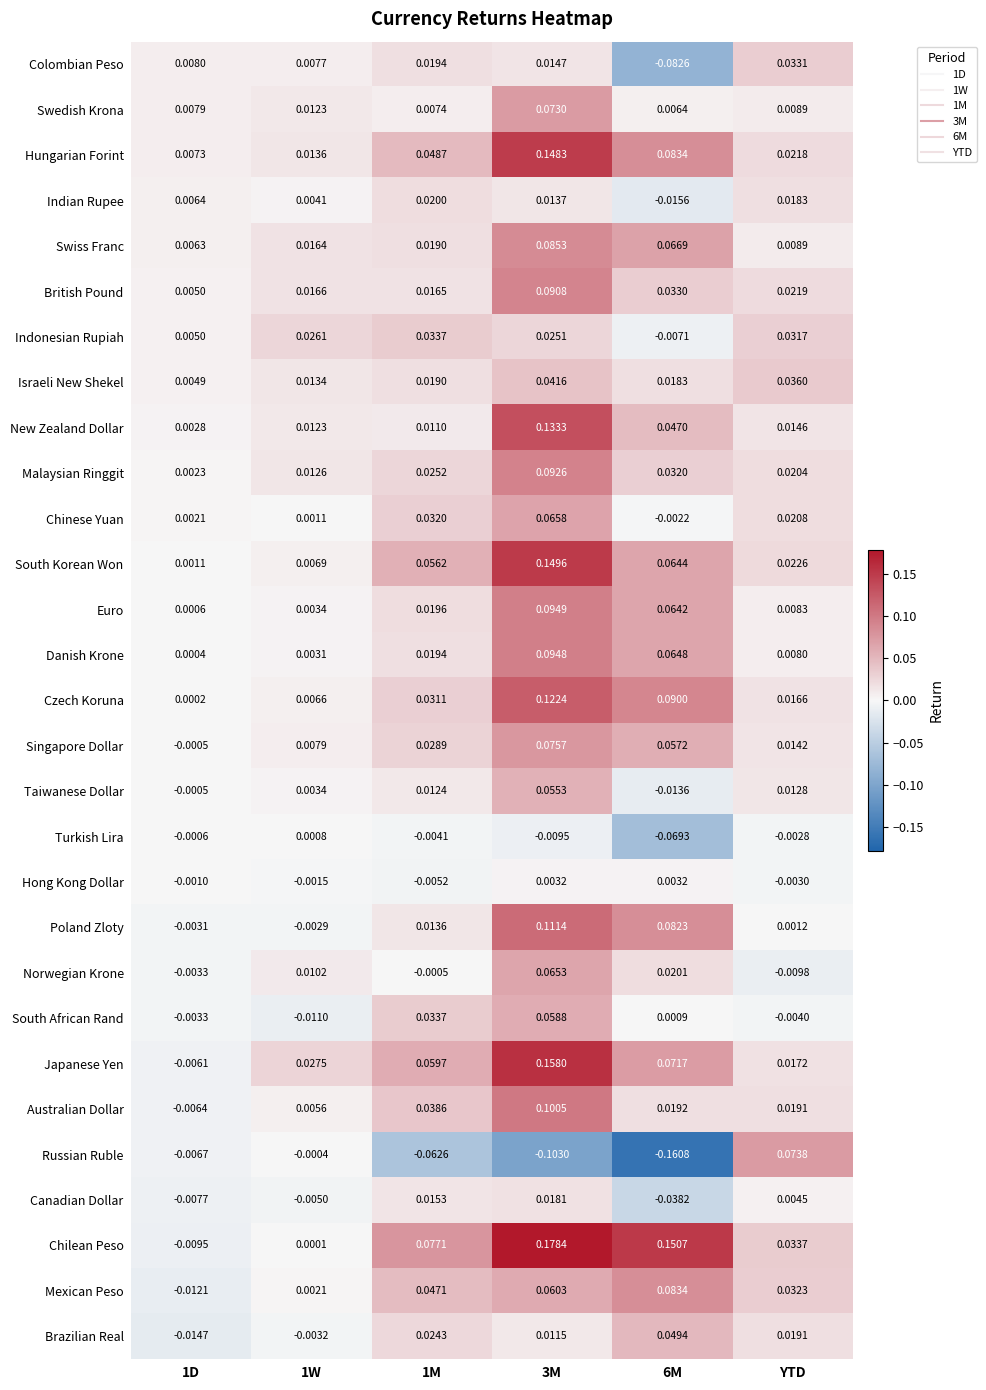

Is the value of Indian Rupee at YTD greater than the value of Israeli New Shekel at 3M?

No